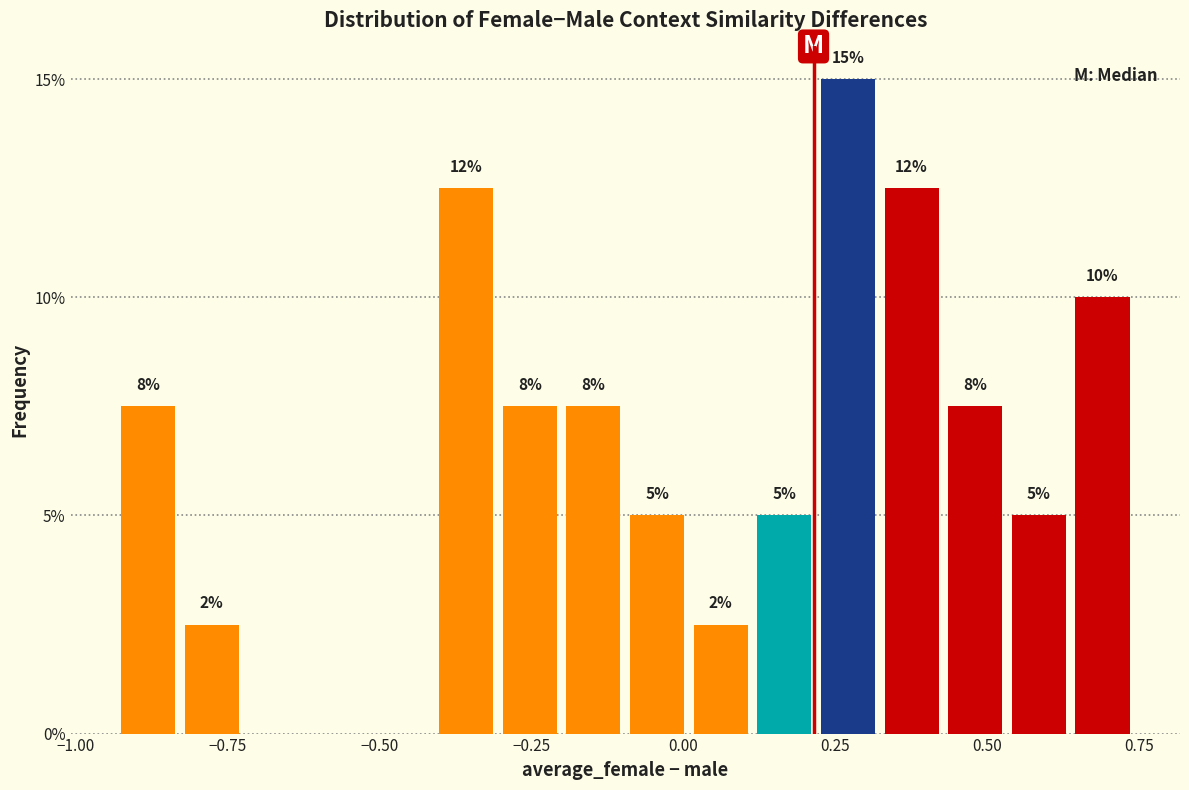

Around what value on the x-axis is the tallest bar? Give the approximate position of its centre, as read against the axis.

0.25